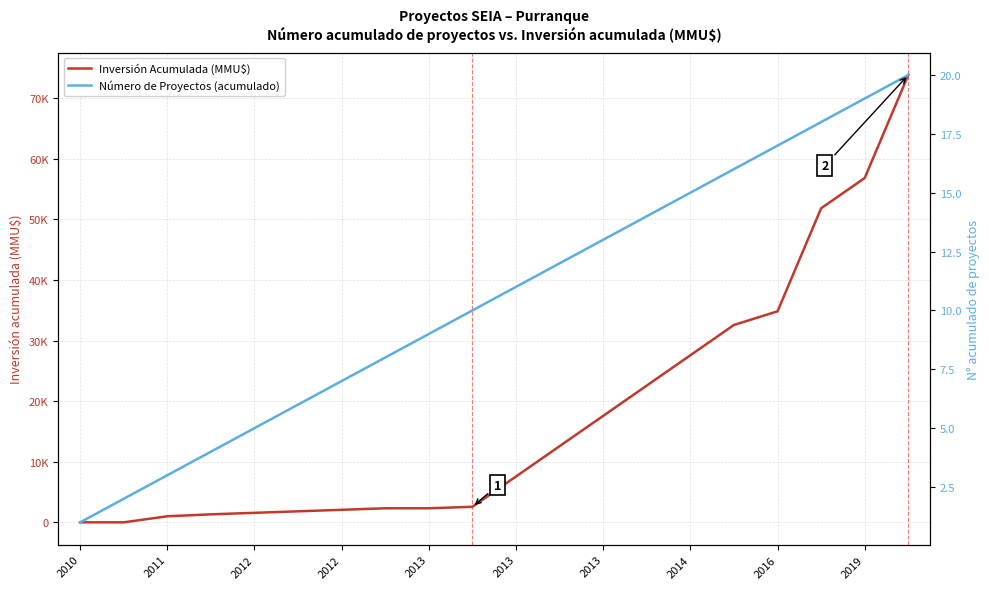

How many times do Número de Proyectos (acumulado) and Inversión Acumulada (MMU$) cross each other?

1